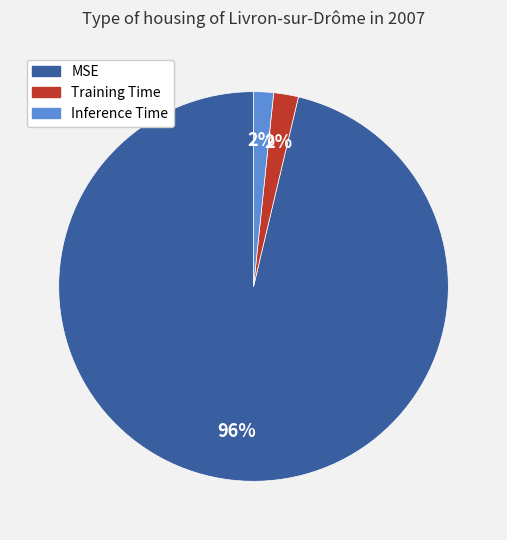

Which category has the biggest portion of the pie?

MSE